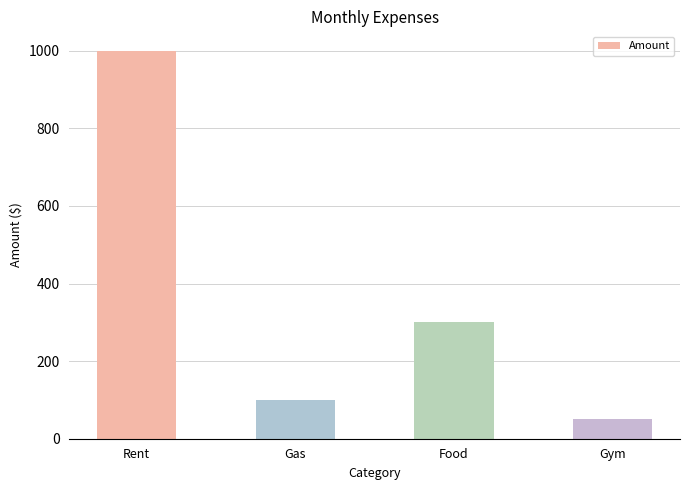

How many distinct data groups are displayed?

1